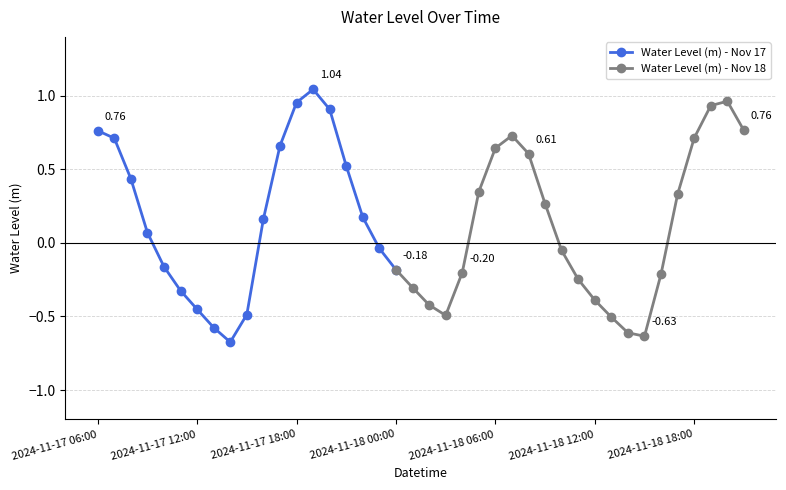

List the labels in order of value, smallest first.

2024-11-17 14:00, 2024-11-18 15:00, 2024-11-18 14:00, 2024-11-17 13:00, 2024-11-18 13:00, 2024-11-18 03:00, 2024-11-17 15:00, 2024-11-17 12:00, 2024-11-18 02:00, 2024-11-18 12:00, 2024-11-17 11:00, 2024-11-18 01:00, 2024-11-18 11:00, 2024-11-18 16:00, 2024-11-18 04:00, 2024-11-18 00:00, 2024-11-17 10:00, 2024-11-18 10:00, 2024-11-17 23:00, 2024-11-17 09:00, 2024-11-17 16:00, 2024-11-17 22:00, 2024-11-18 09:00, 2024-11-18 17:00, 2024-11-18 05:00, 2024-11-17 08:00, 2024-11-17 21:00, 2024-11-18 08:00, 2024-11-18 06:00, 2024-11-17 17:00, 2024-11-17 07:00, 2024-11-18 18:00, 2024-11-18 07:00, 2024-11-17 06:00, 2024-11-18 21:00, 2024-11-17 20:00, 2024-11-18 19:00, 2024-11-17 18:00, 2024-11-18 20:00, 2024-11-17 19:00